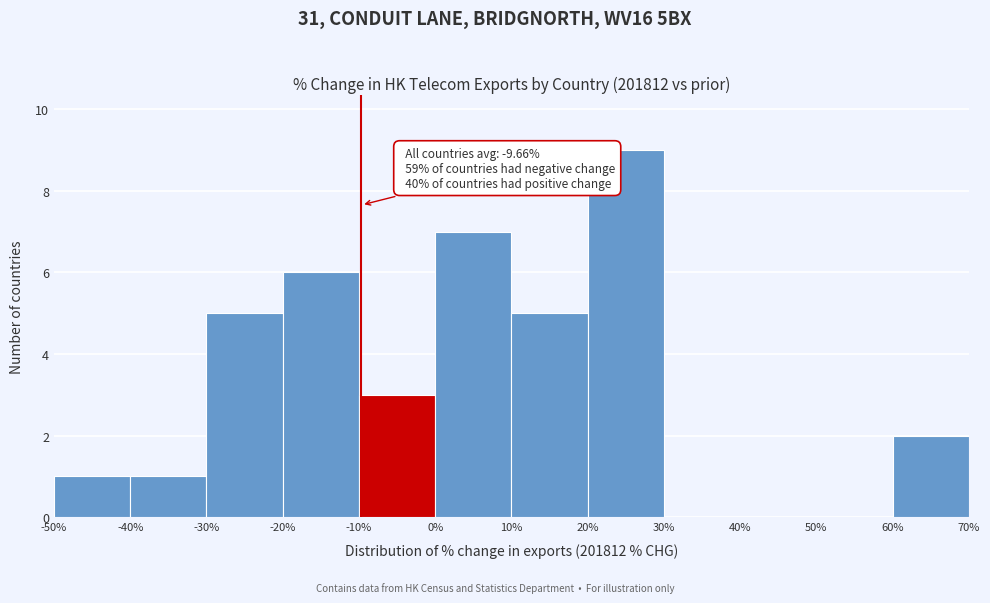

Which range on the x-axis has the tallest bar?

20% to 30%